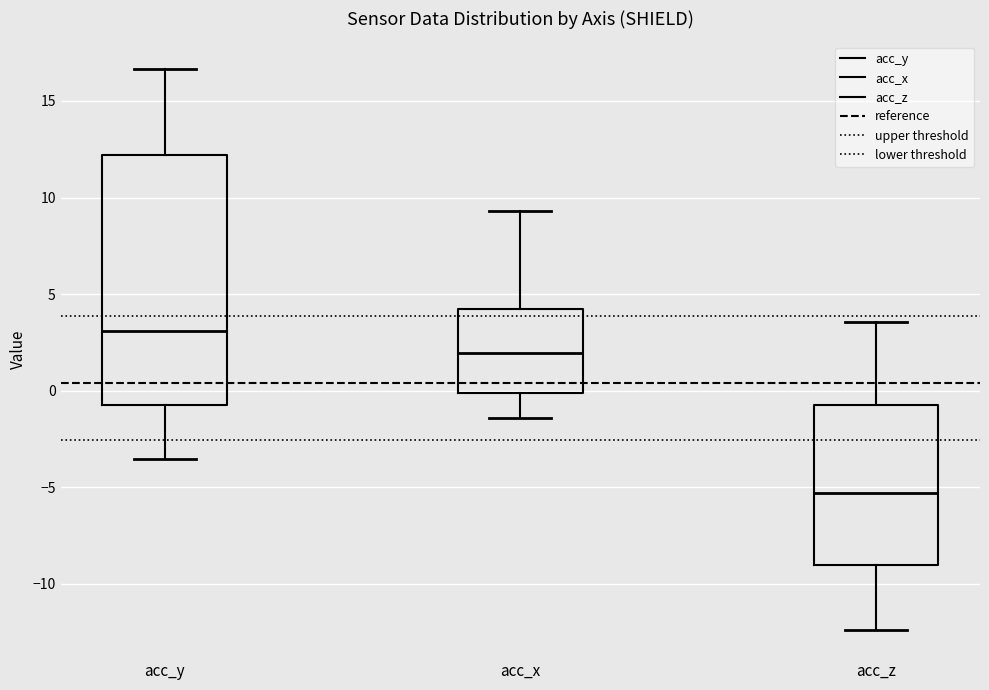

Where does the upper whisker of the box for acc_x end on the y-axis? The values are not printed on the chart, so give them approximately, as read against the axis.

9.5